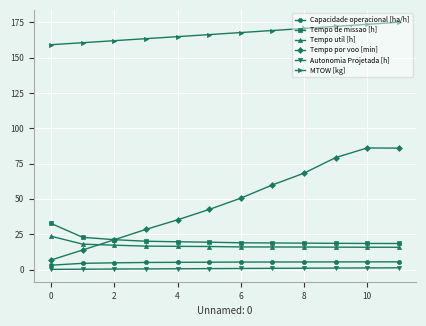

What is the lowest value of the Tempo por voo [min] series?

6.8